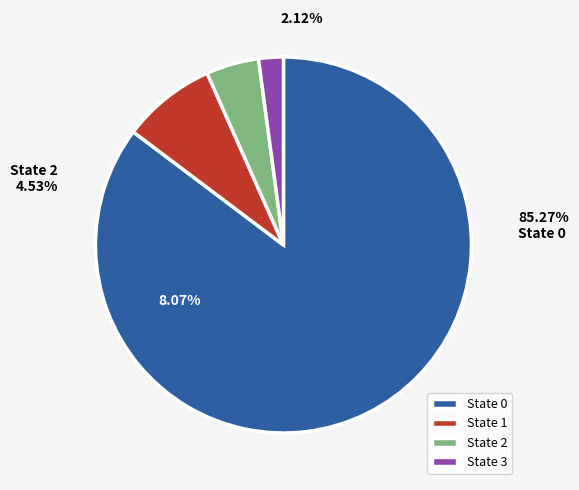

To the nearest percent, what is the difference between the largest and smallest slice percentages?

83%